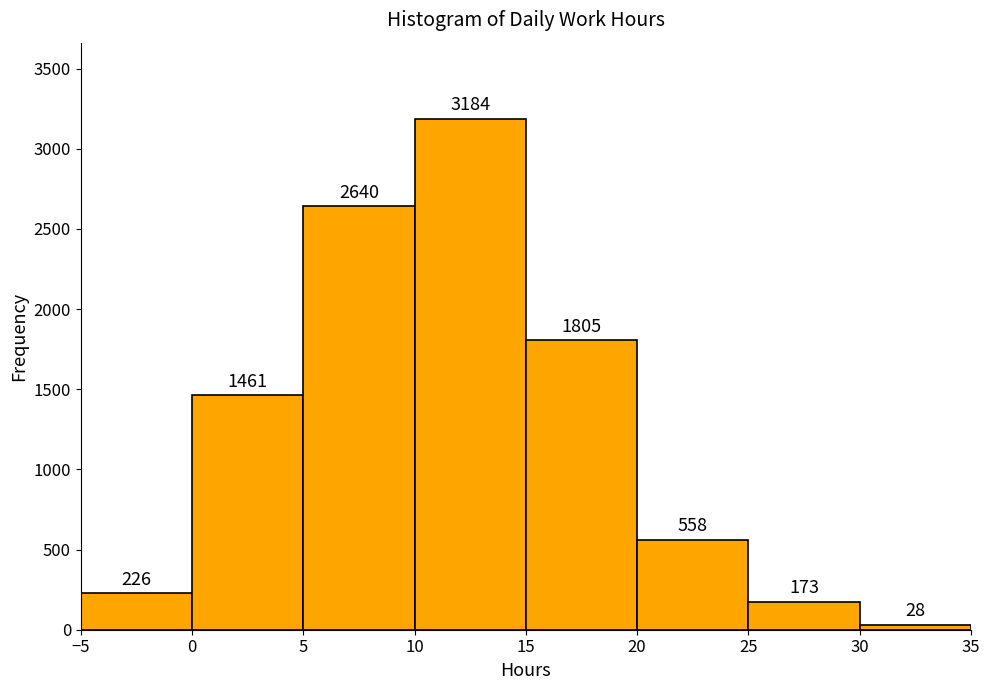

Reading left to right, list every bar in this chart as the range it spans on the x-axis followed by its height.

-5 to 0: 226
0 to 5: 1461
5 to 10: 2640
10 to 15: 3184
15 to 20: 1805
20 to 25: 558
25 to 30: 173
30 to 35: 28